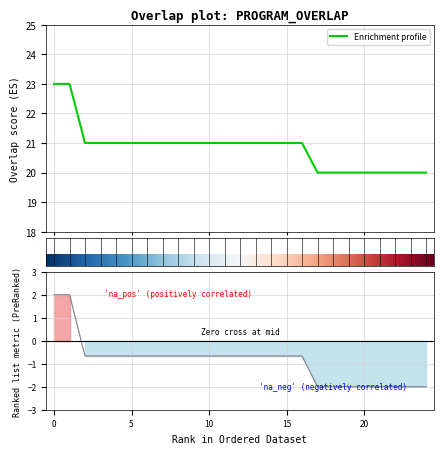

True or false: the data shows 11 at 331890.

False